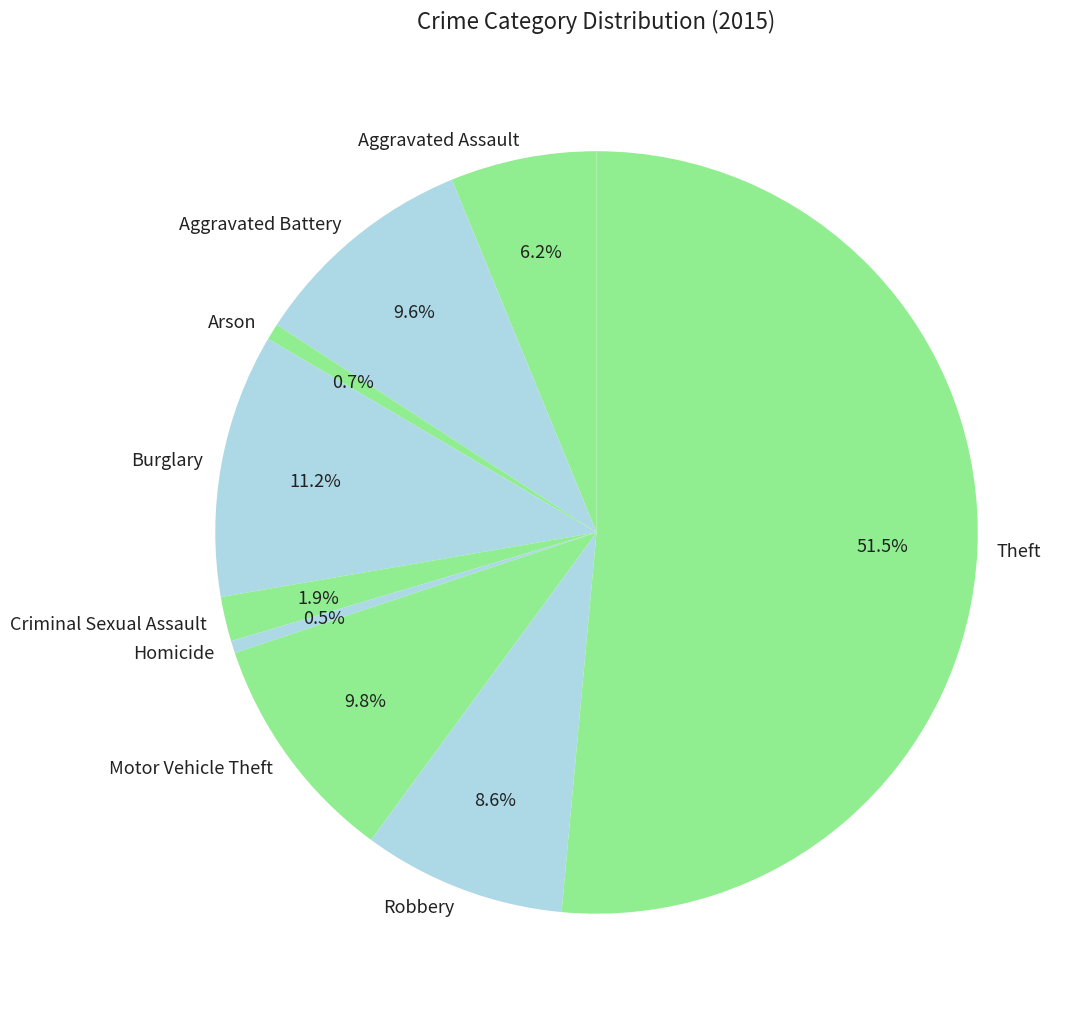

Count the number of slices in the pie.

9